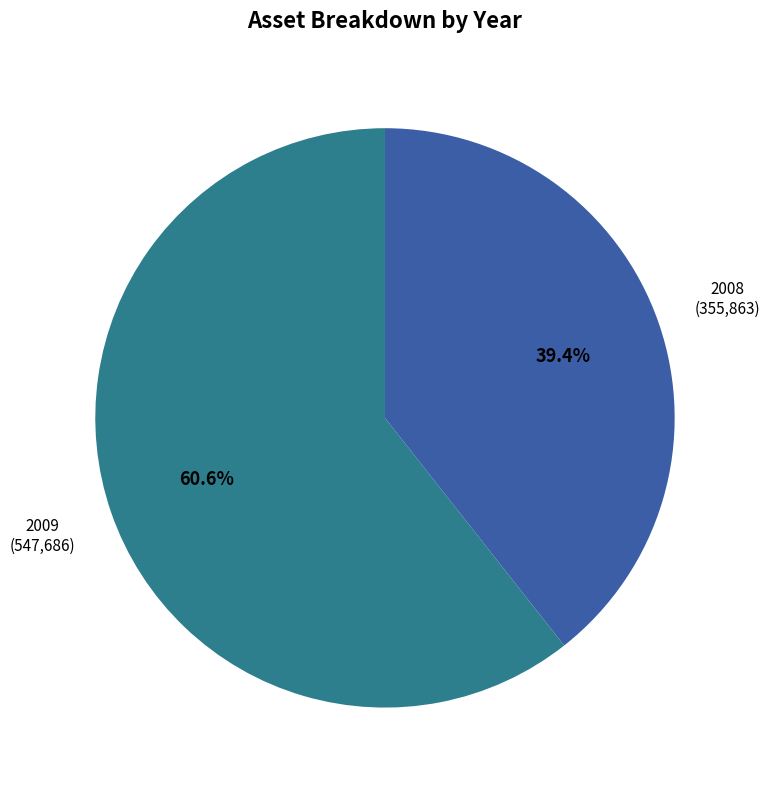

Which slice is the smallest?

2008